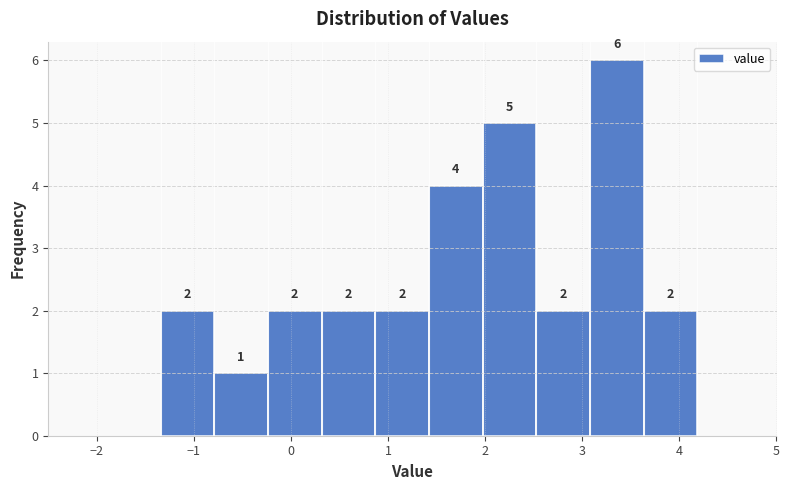

Reading left to right, transcribe this chart: for each bar, give the range it covers on the x-axis and its height. The bar edges are not printed on the chart, so give them approximately, as read against the axis.

-1.3 to -0.8: 2
-0.8 to -0.2: 1
-0.2 to 0.3: 2
0.3 to 0.9: 2
0.9 to 1.4: 2
1.4 to 2.0: 4
2.0 to 2.5: 5
2.5 to 3.1: 2
3.1 to 3.6: 6
3.6 to 4.2: 2